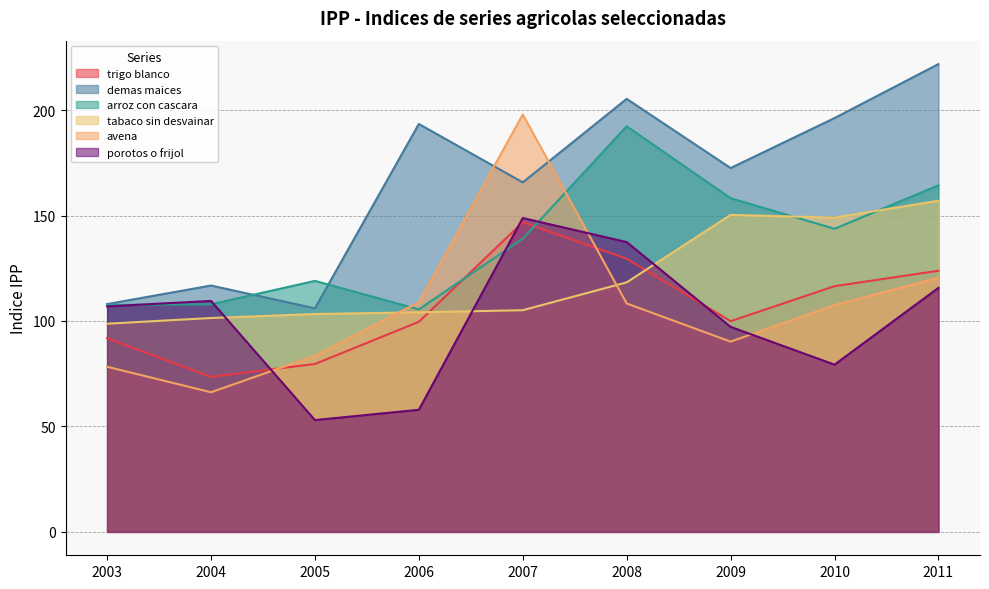

How many times do tabaco sin desvainar and arroz con cascara cross each other?

2